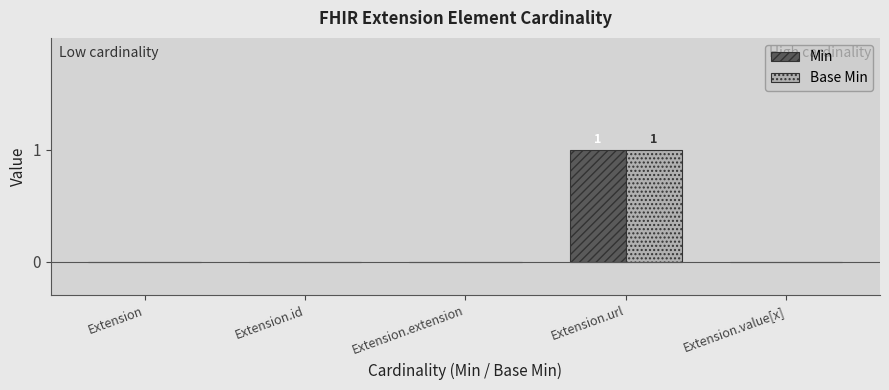

Which category has the highest value across all series?

Extension.url